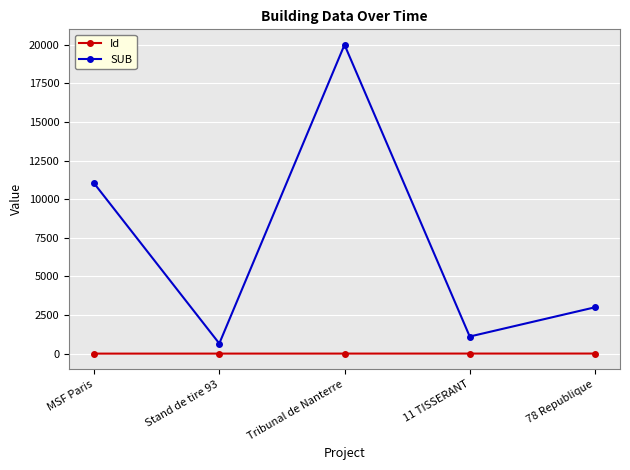

Between MSF Paris and Tribunal de Nanterre, which series saw the biggest shift?

SUB